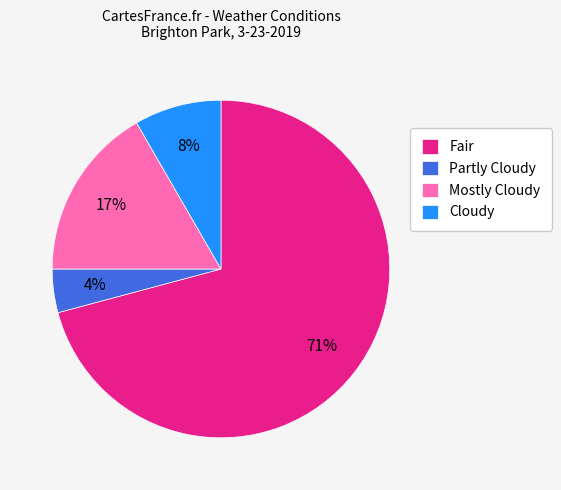

Which category has the smallest portion of the pie?

Partly Cloudy